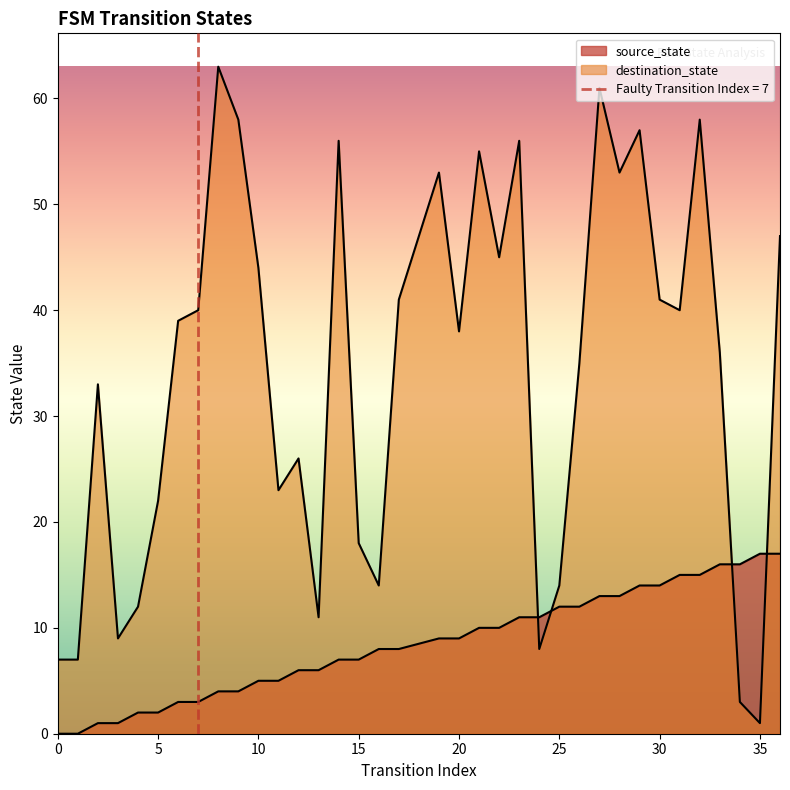

At which category is the sum across all series the highest?

27